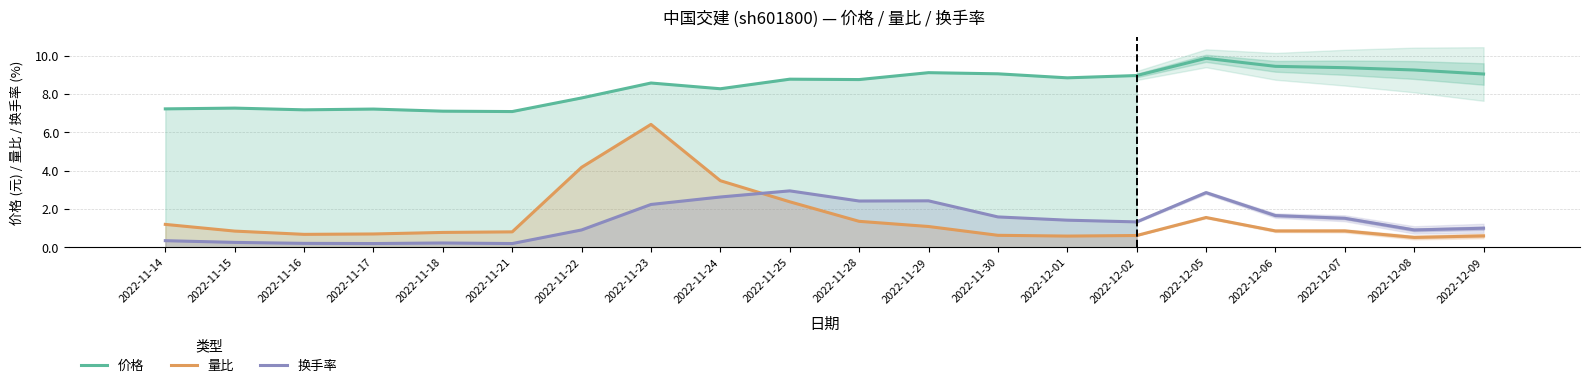

Does the chart contain any negative values?

No